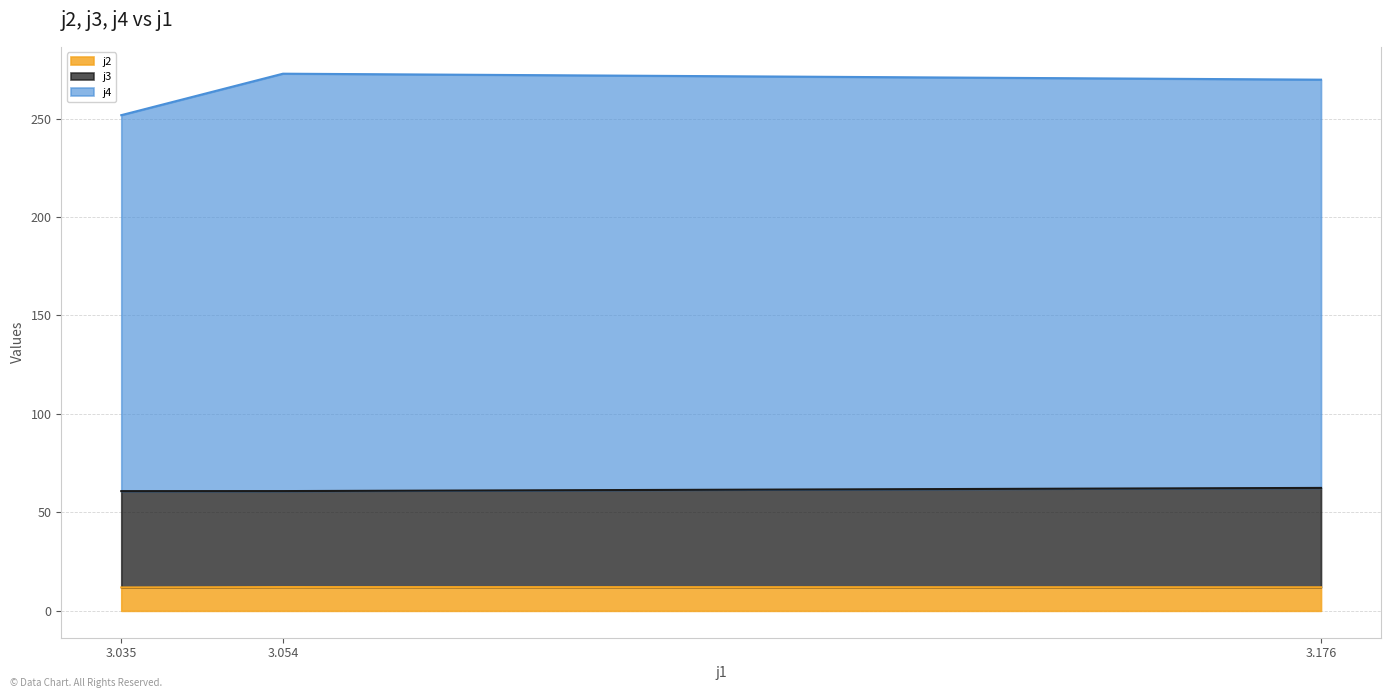

What is the total value across all series at 3.035?

251.7